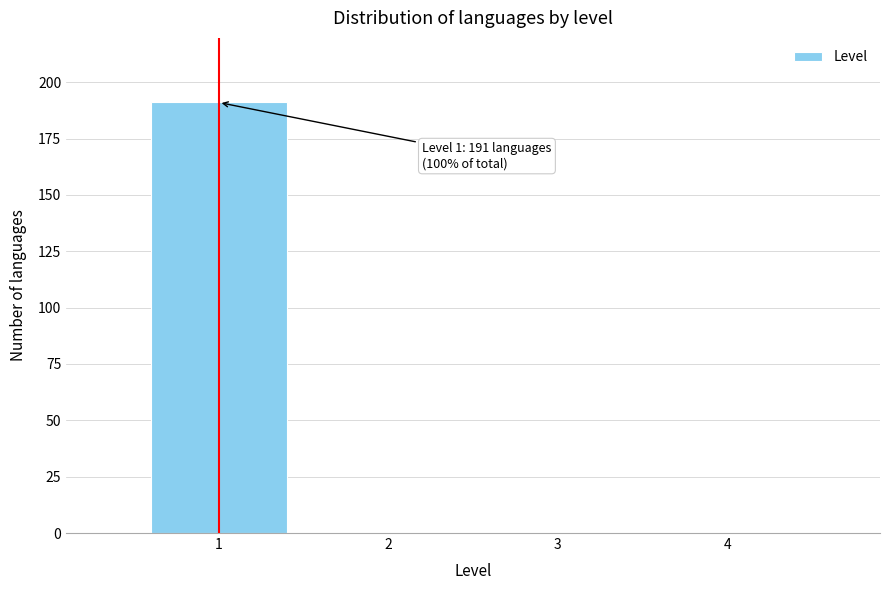

Which range on the x-axis has the tallest bar?

0.5 to 1.5